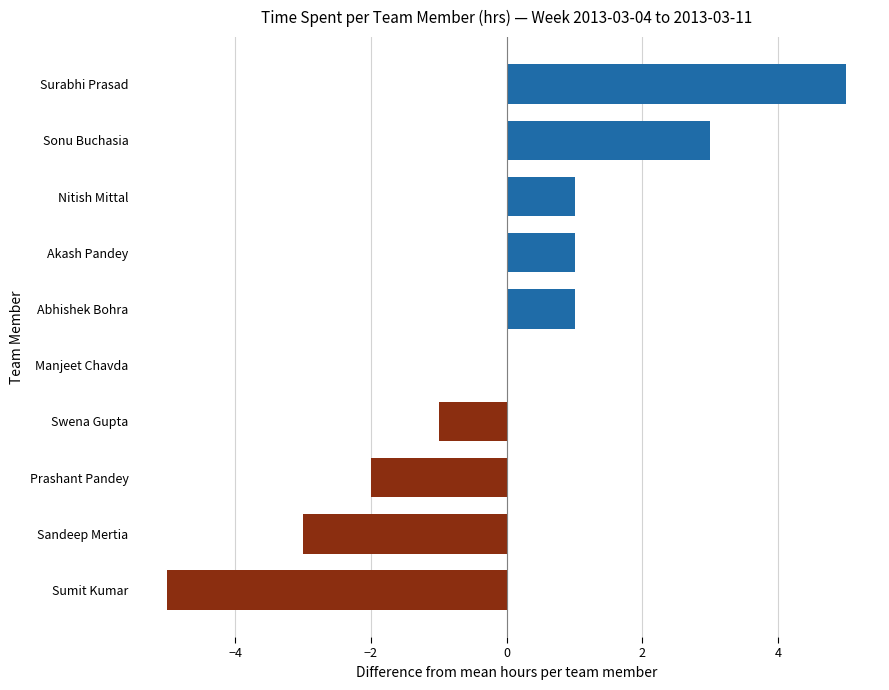

The value at Akash Pandey is 1. True or false?

True